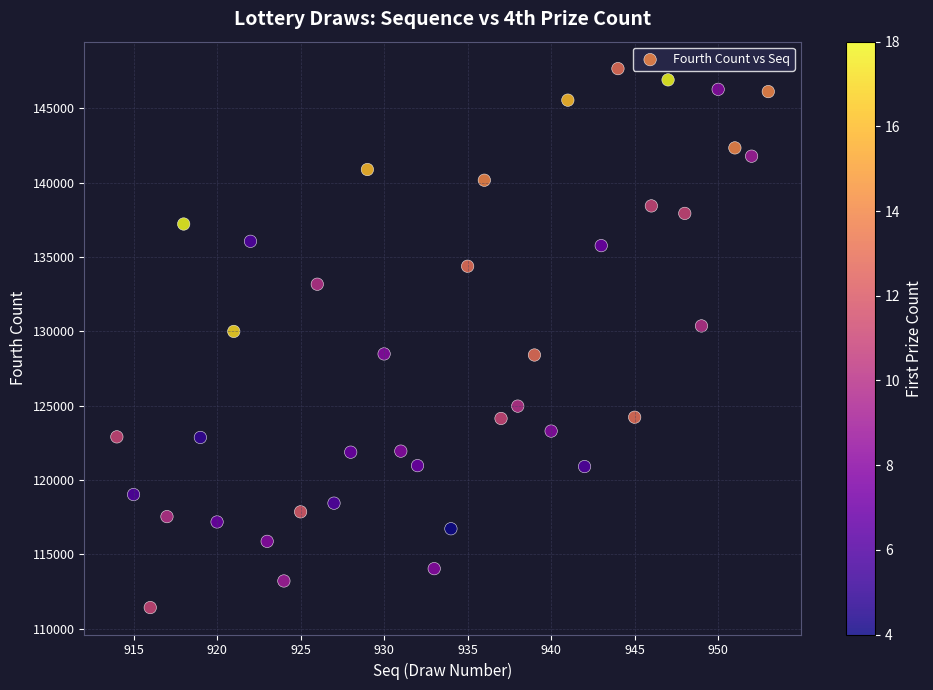

What is the range of Y values (max minus min)?

36239